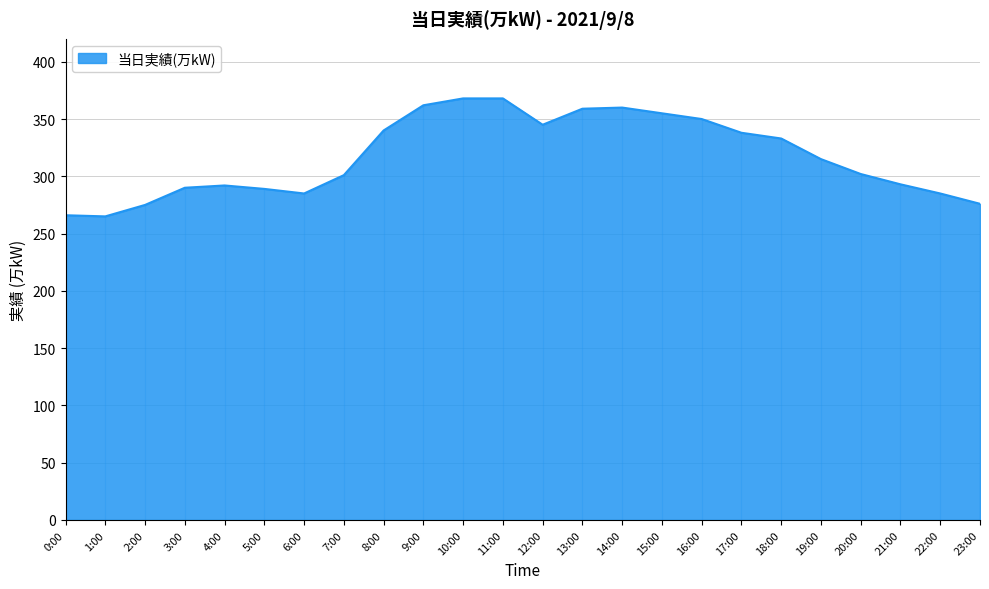

What is the change in value from 8:00 to 10:00?

+28